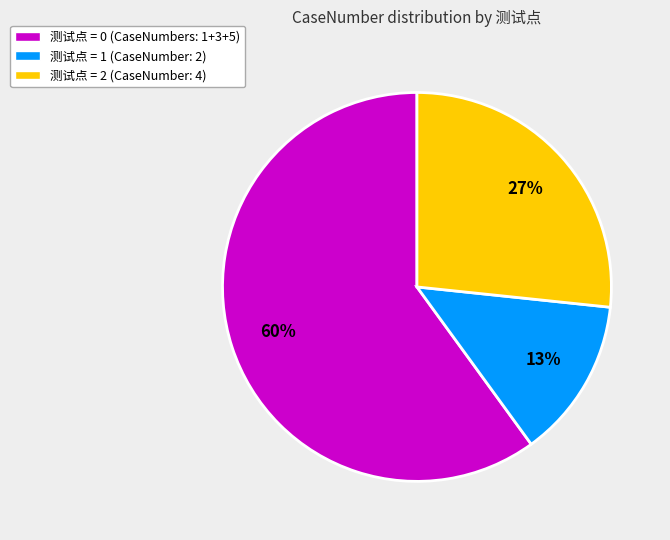

To the nearest percent, what is the average slice percentage?

33%